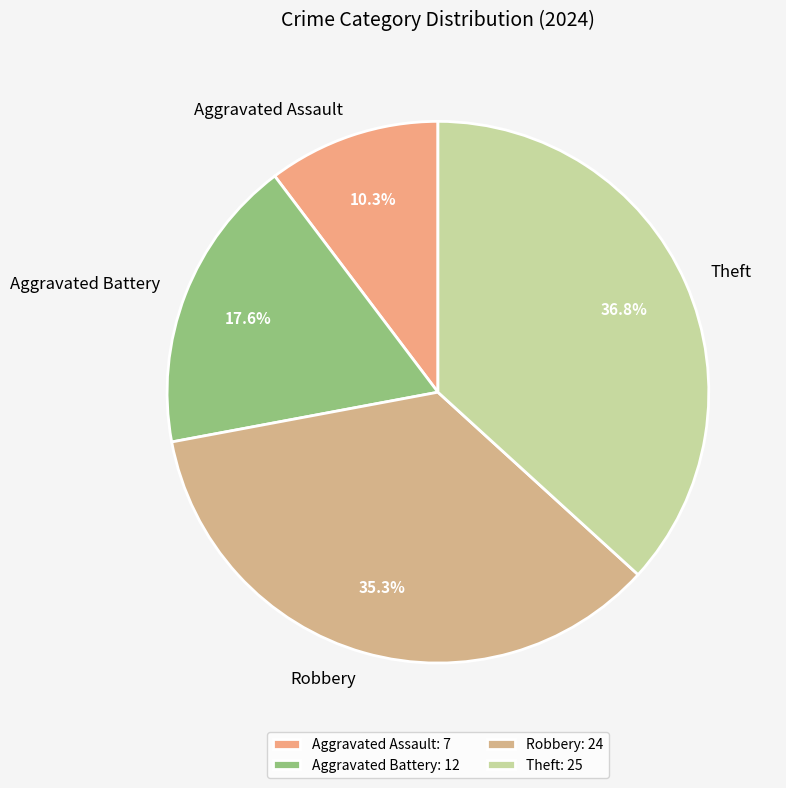

Approximately how many times larger is the value at Aggravated Assault compared to Aggravated Battery?

0.6